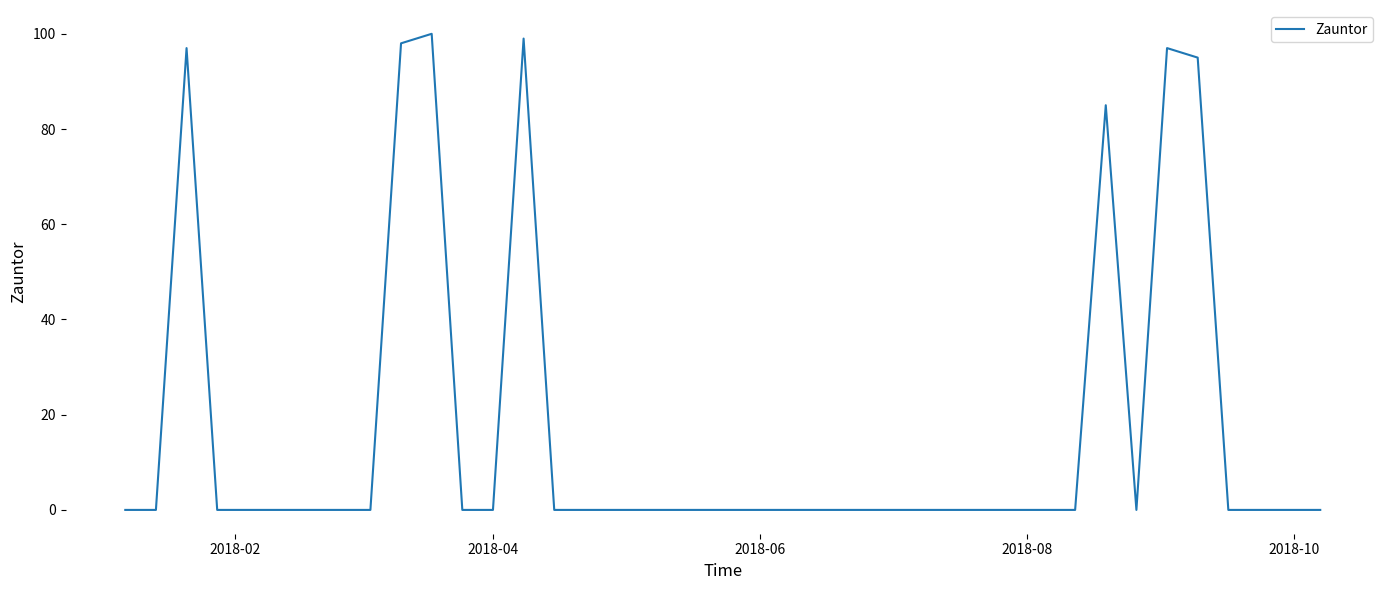

What is the greatest value displayed?

100